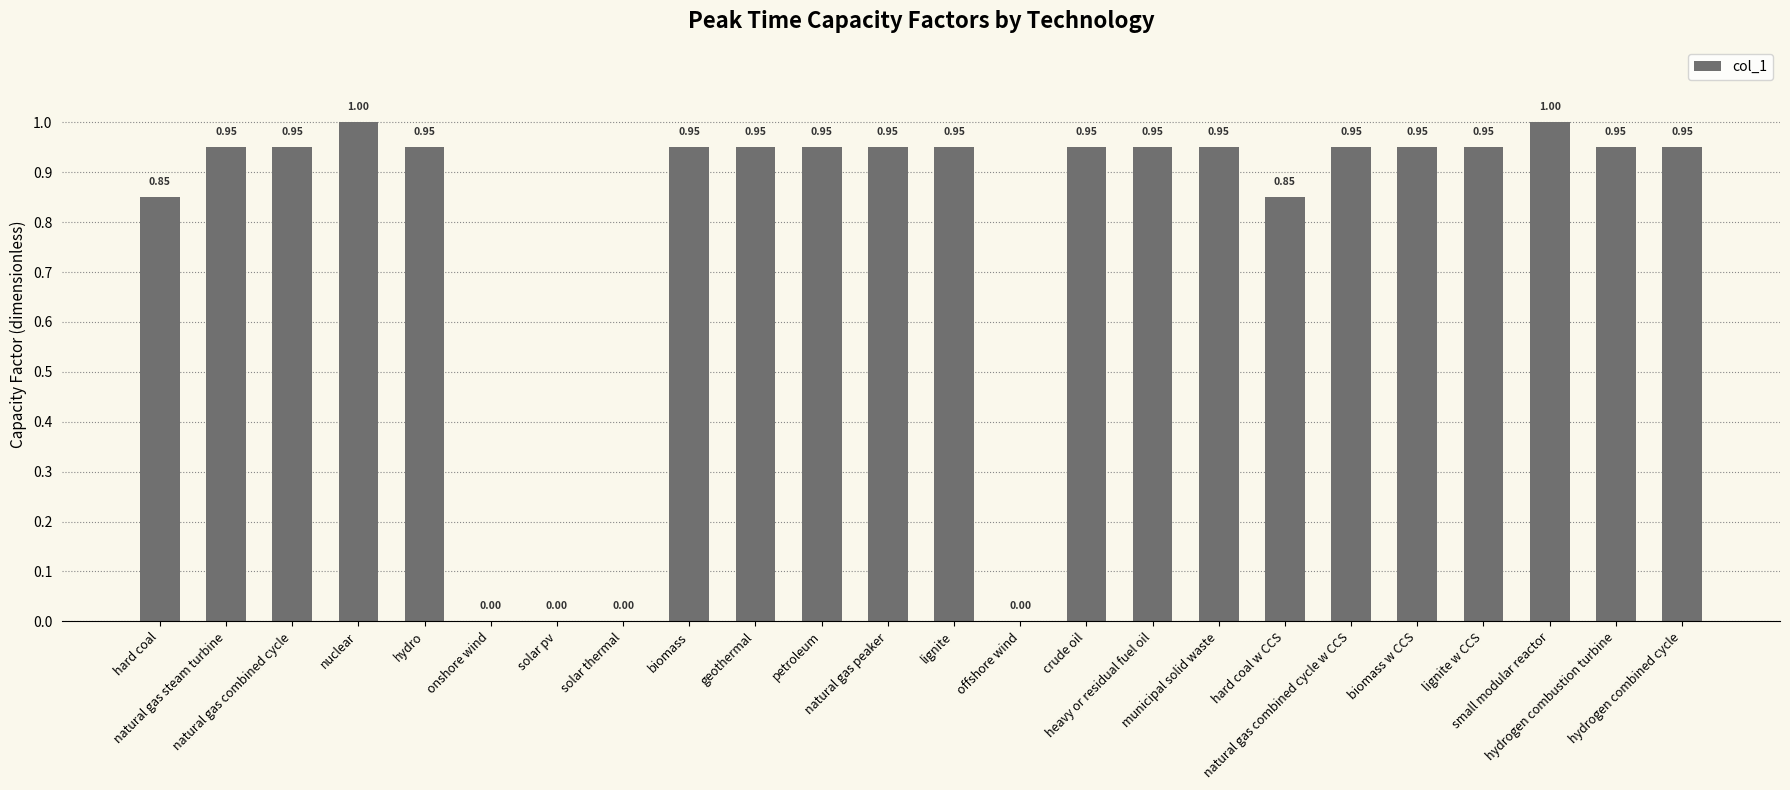

At which label is the value closest to 0?

onshore wind